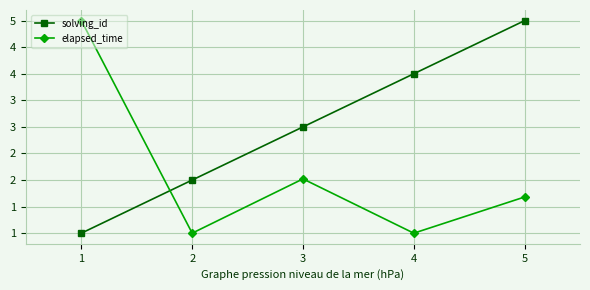

What is the value of the elapsed_time point at the 1st from the left?

5.0